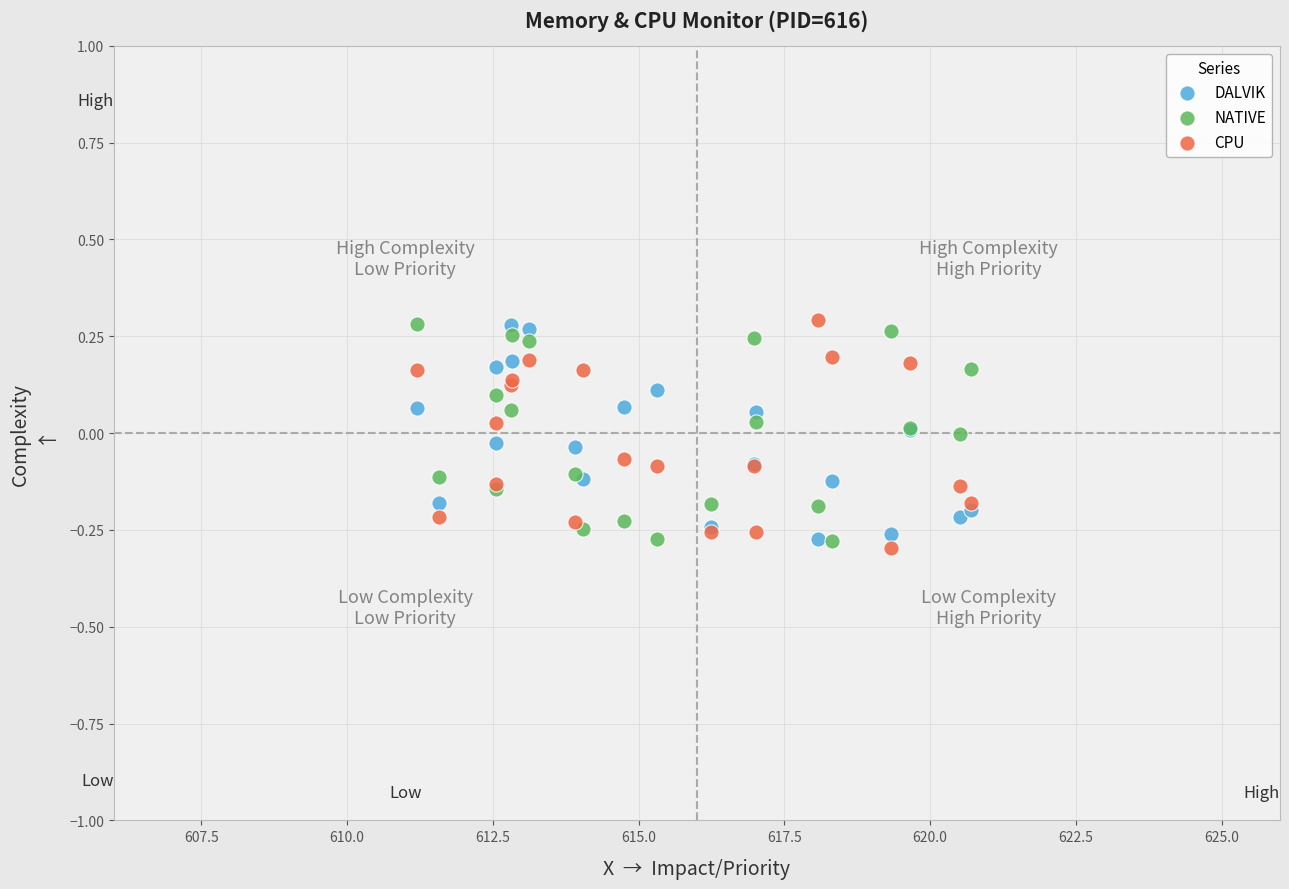

What is the X range (max minus min) for the scatter plot?

9.5